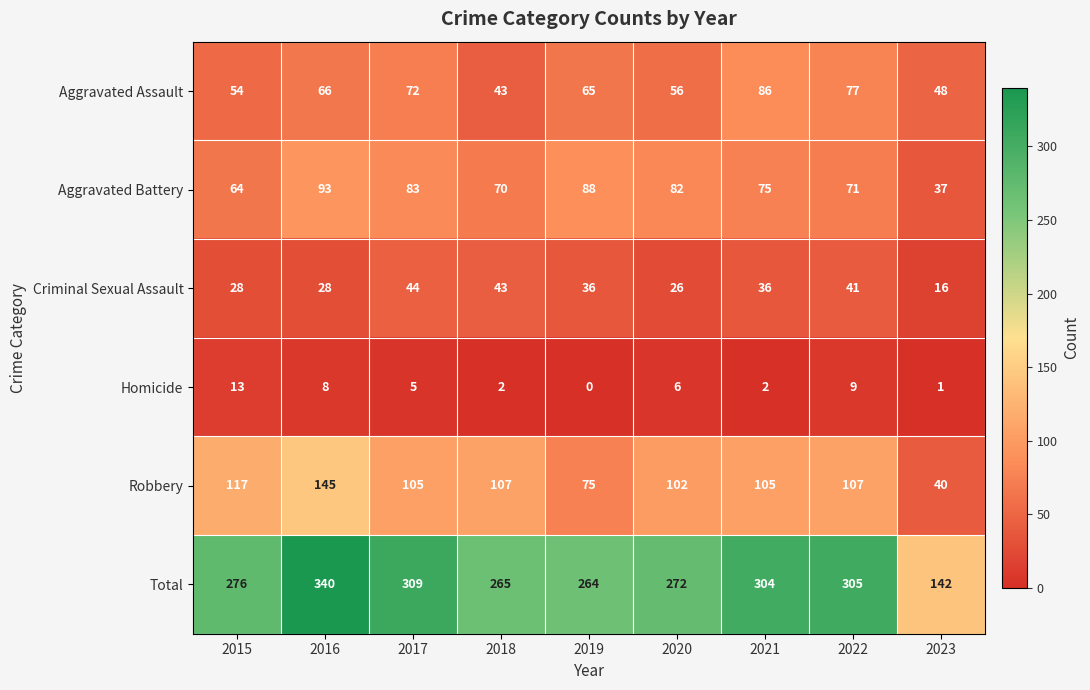

Count the number of categories in the chart.

9